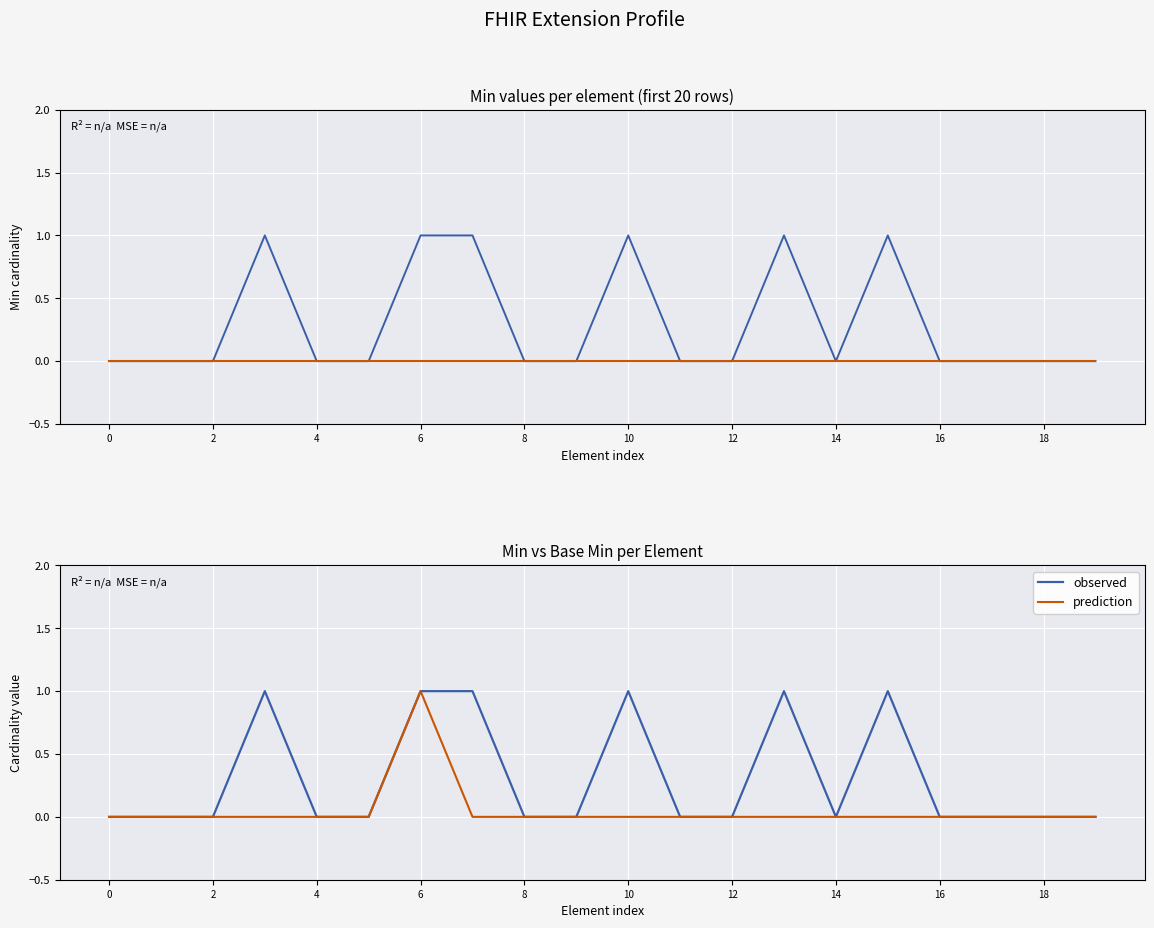

True or false: Min and Base Min (flat) intersect in this chart.

False